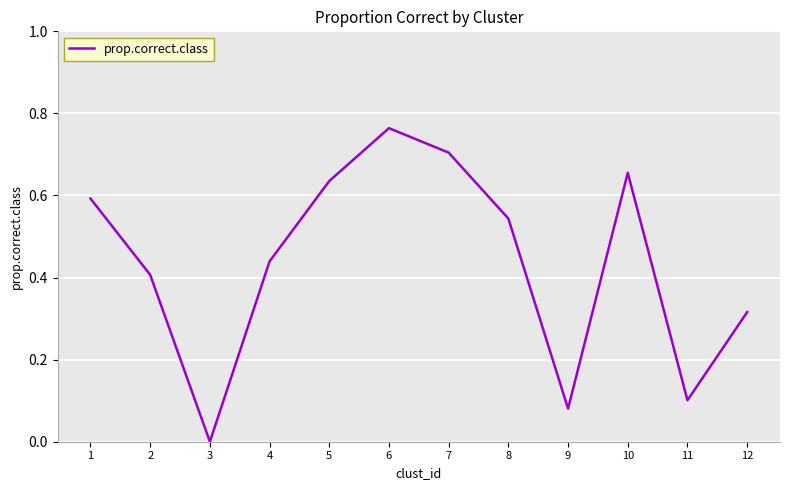

Where is the first local maximum?

6